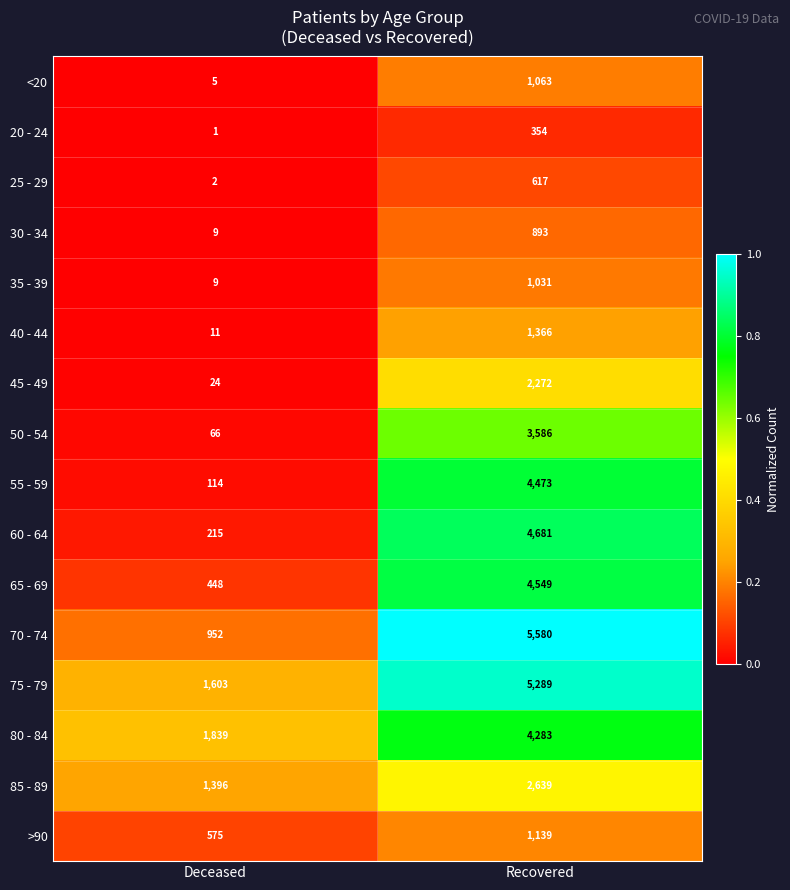

Read the 85 - 89 value at Recovered.

2639